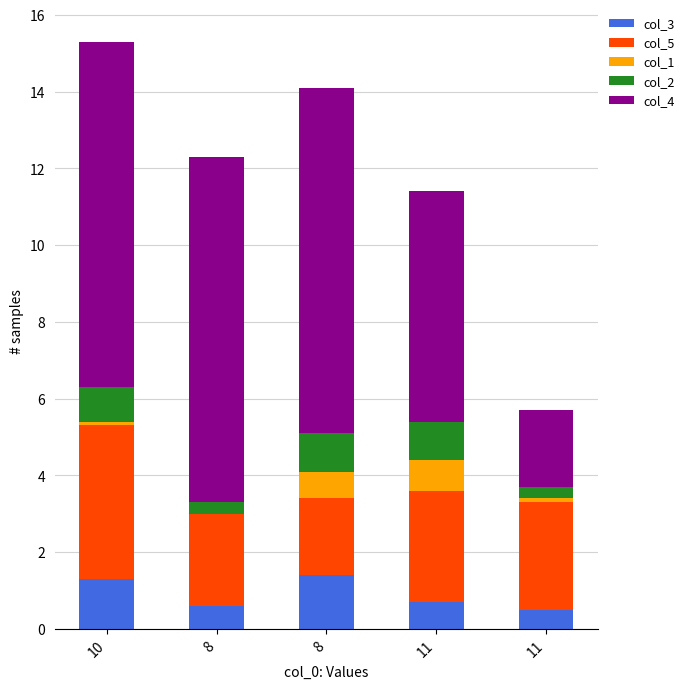

Read the col_4 value at 8.

9.0